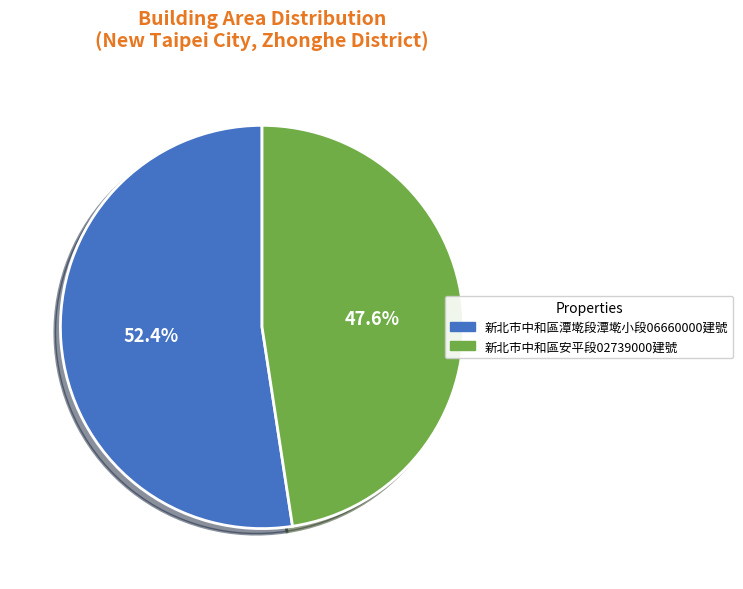

To the nearest percent, what is the average slice percentage?

50%